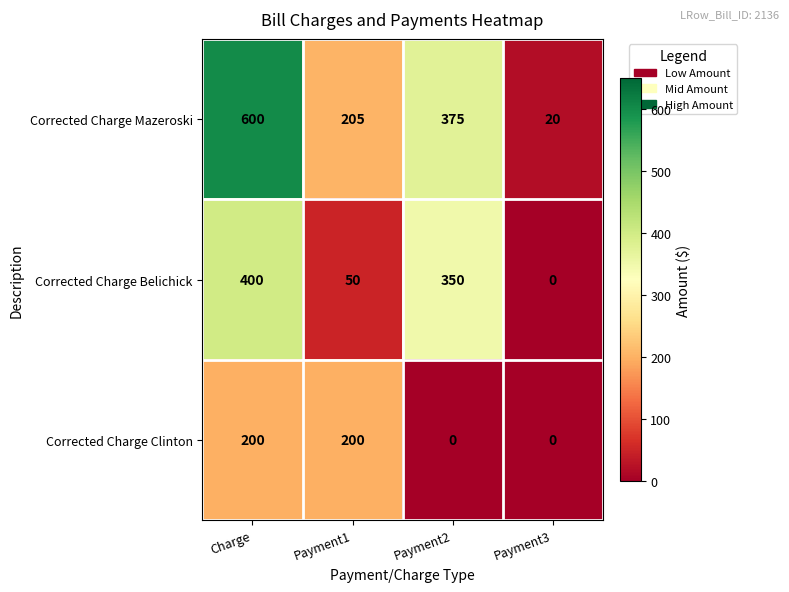

Which series has the largest range (max minus min)?

Corrected Charge Mazeroski